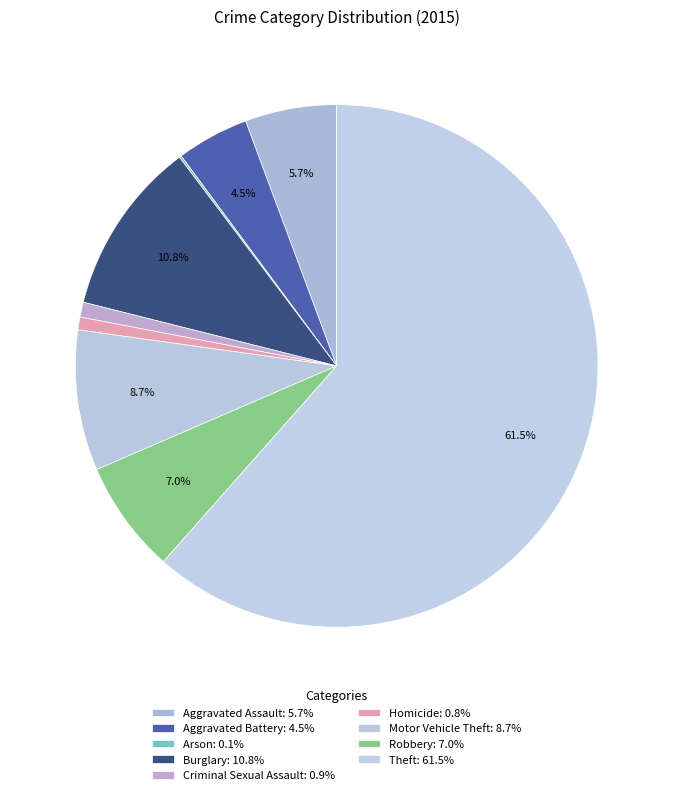

Count the number of slices in the pie.

9